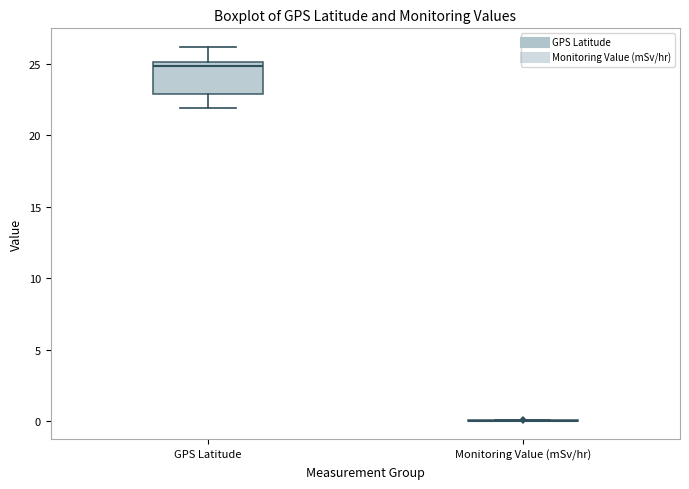

Comparing the boxes themselves (not the whiskers), which one is the tallest?

GPS Latitude